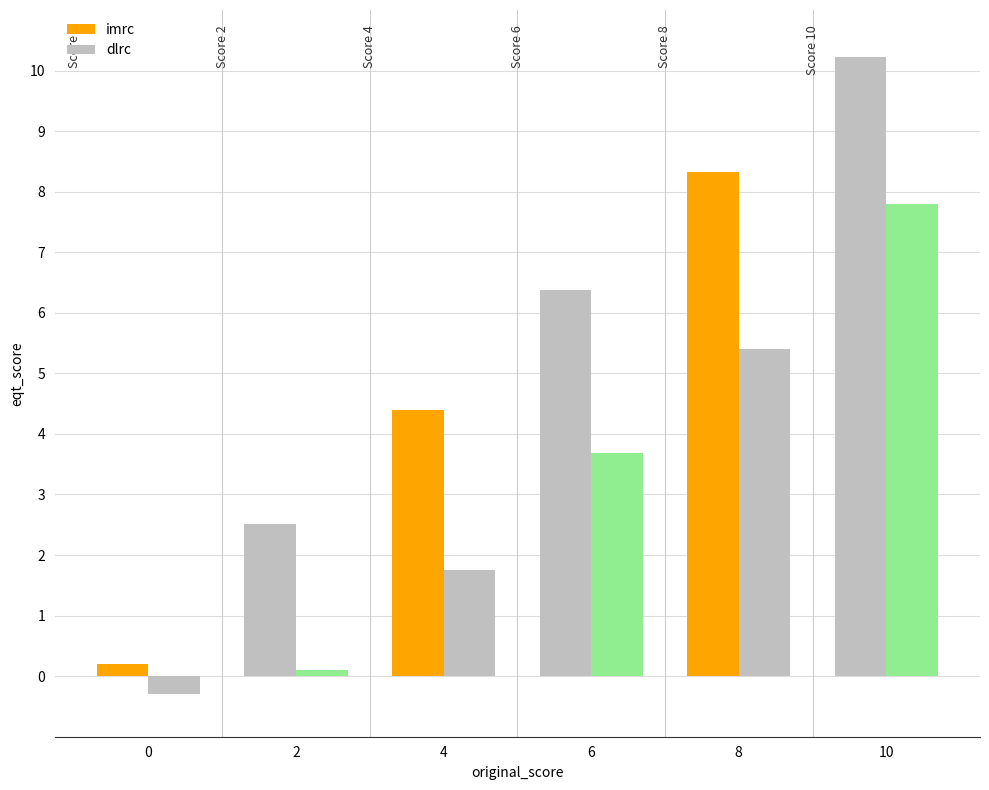

How many bars are there in each group?

2